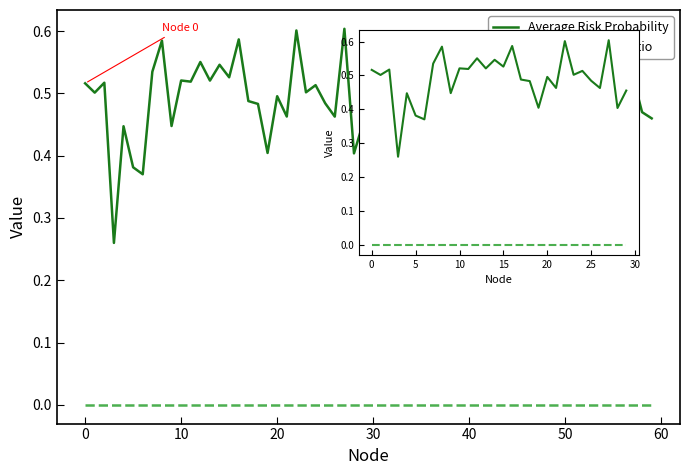

What is the sum of the Average Risk Probability values at 17 and 25?

1.0